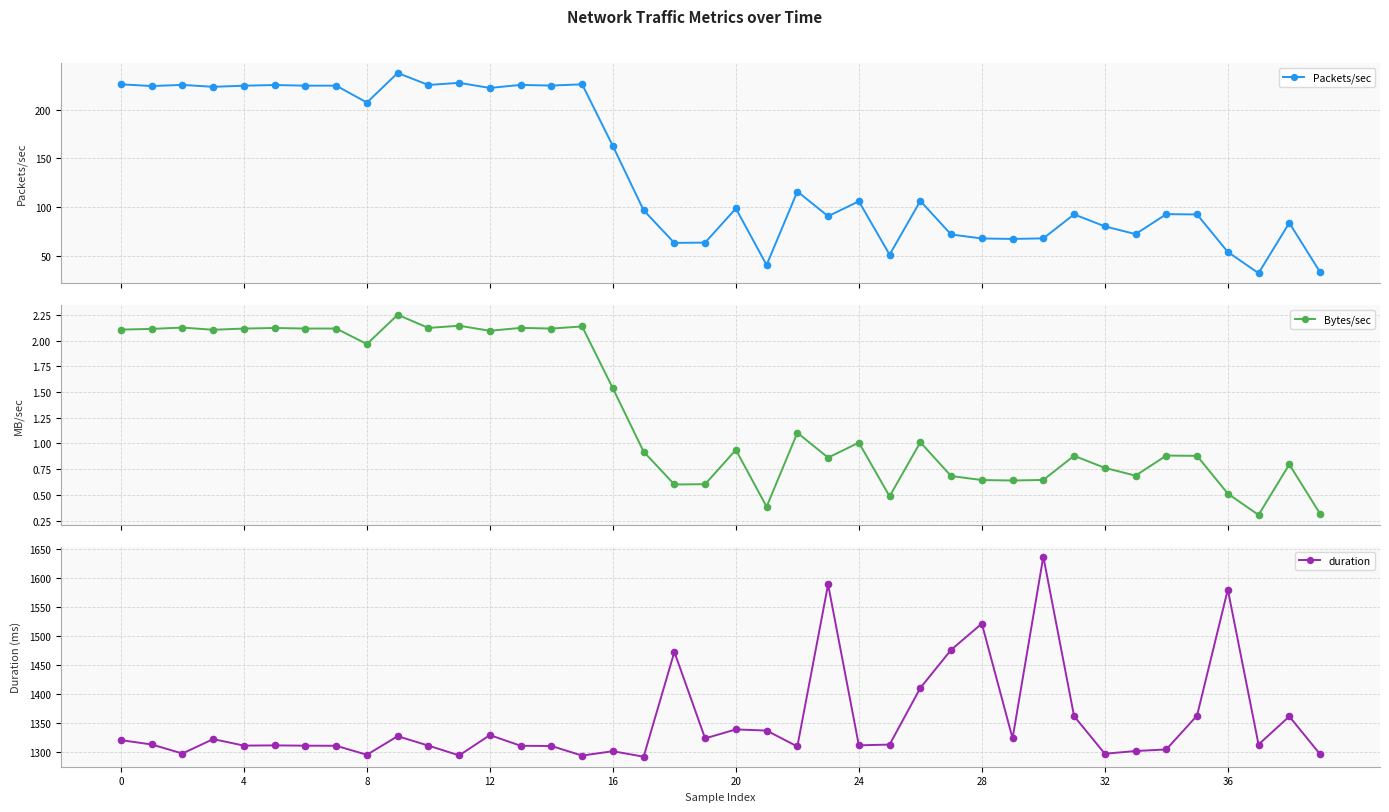

Which series has the largest Y range (max minus min)?

duration